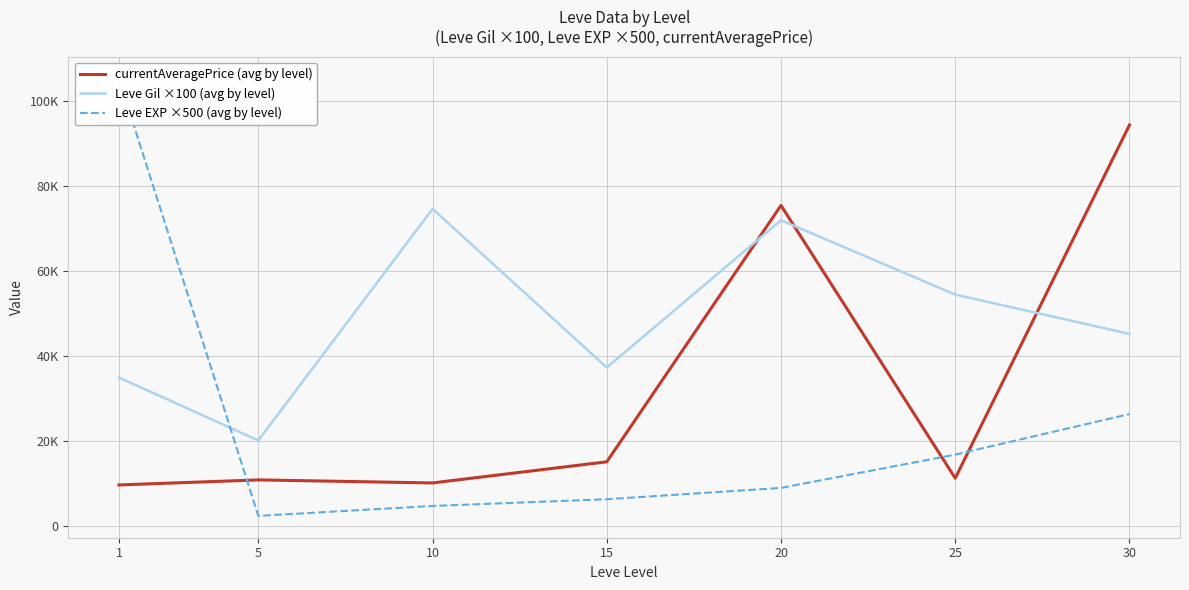

How many lines are shown in the chart?

3